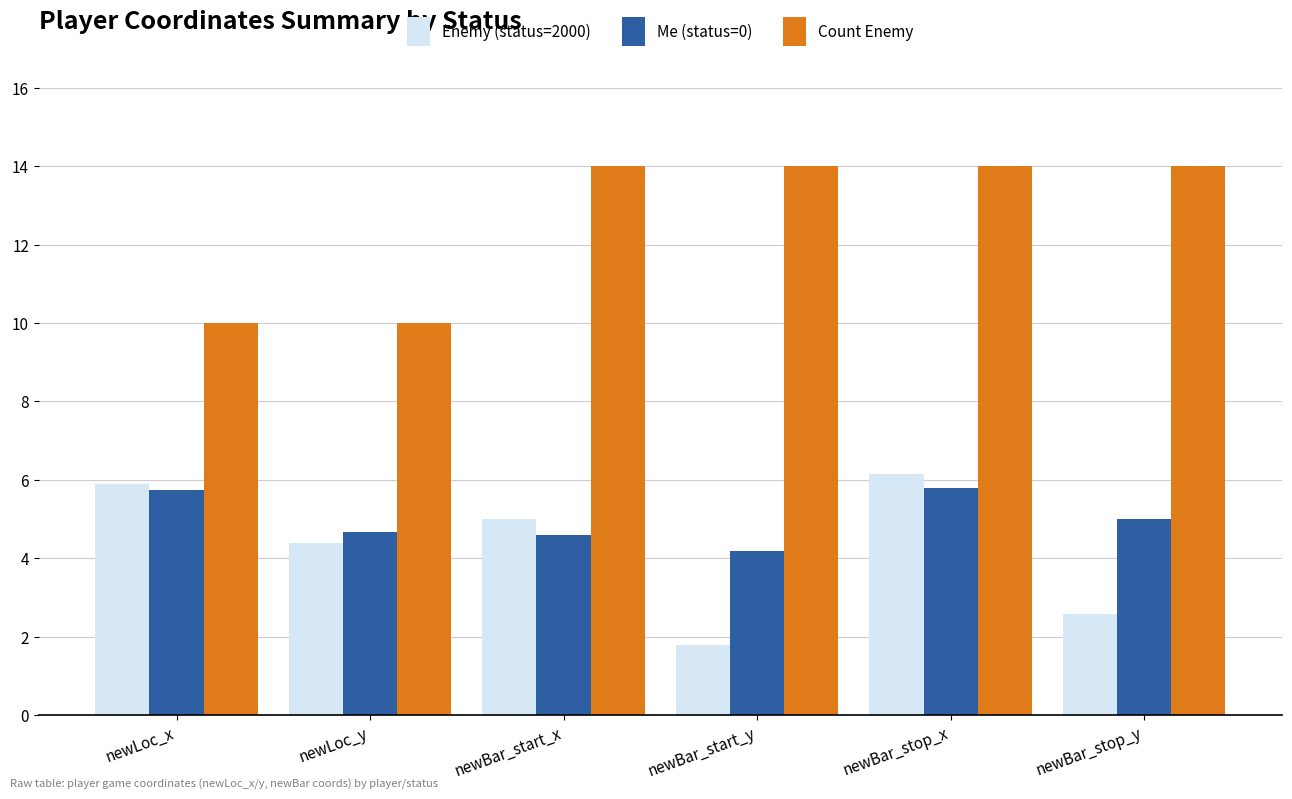

The value of Count Enemy at newLoc_x is 13.4. True or false?

False